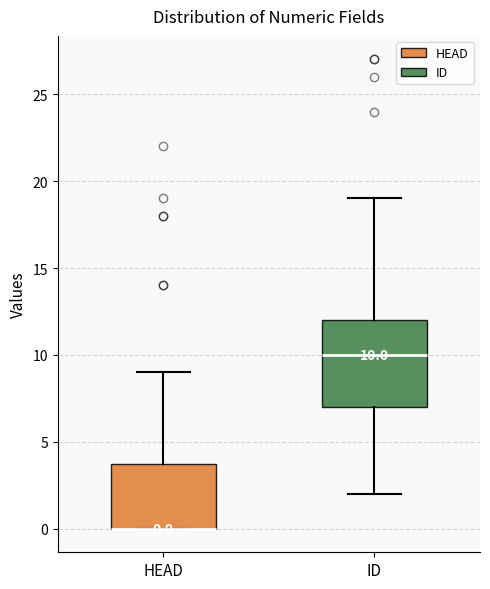

Which box is the tallest, from its lower edge to its upper edge?

ID